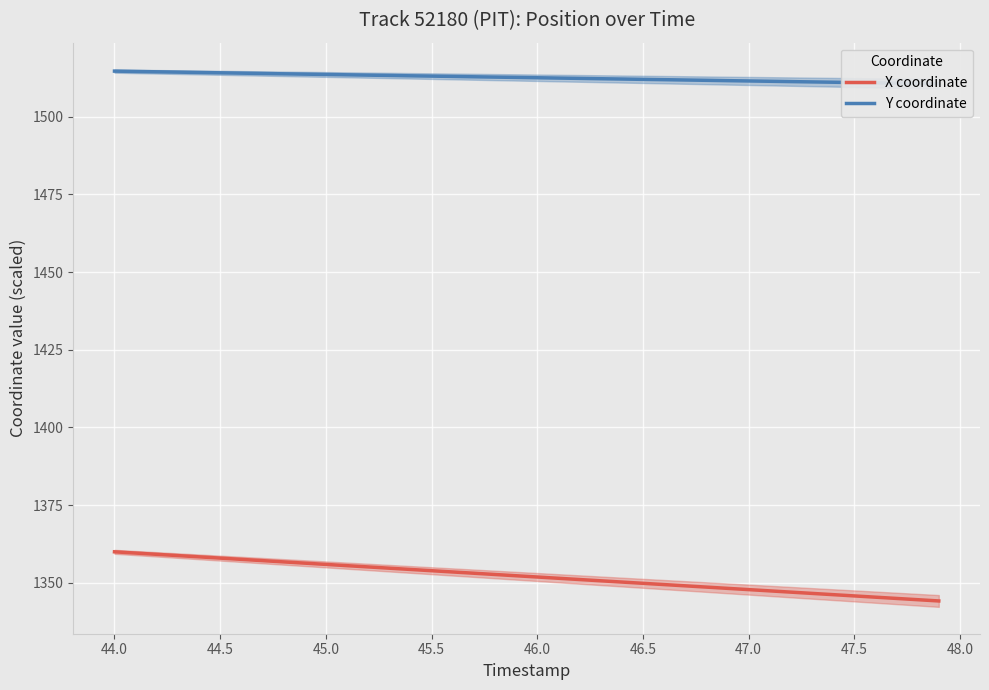

What is the highest value of the X coordinate series?

1360.0